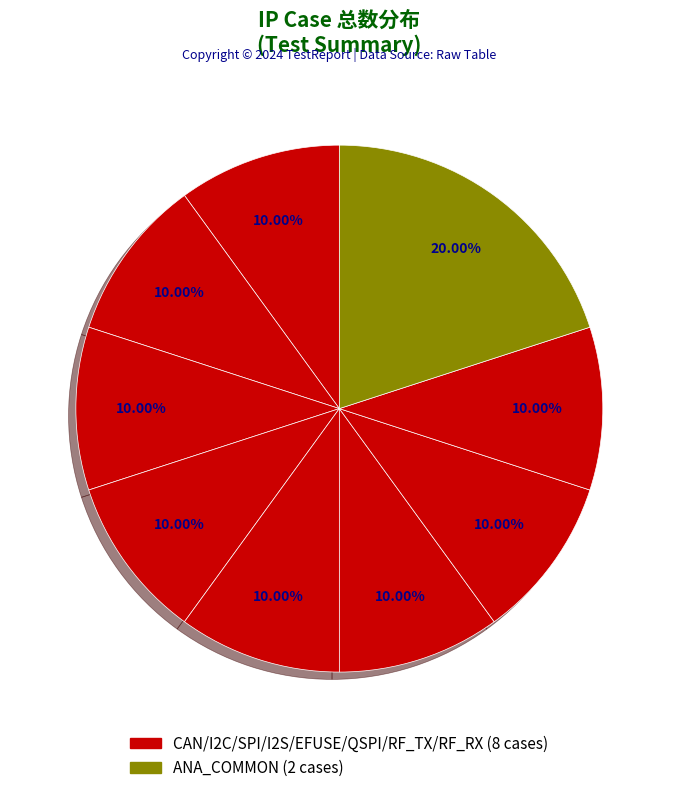

How many segments does this pie chart have?

9